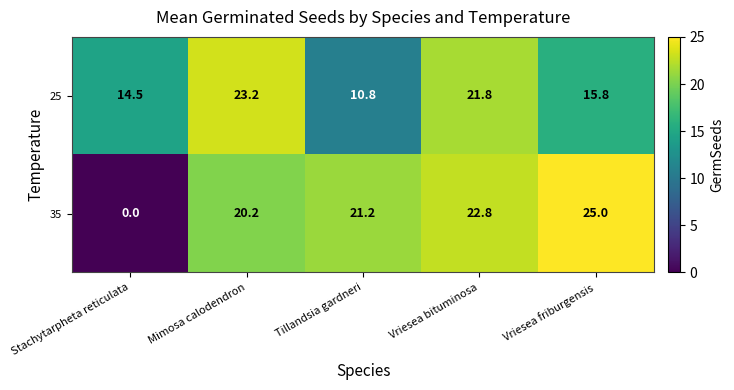

Reading left to right, transcribe all the data shown in this chart.

25: 14.5	23.2	10.8	21.8	15.8
35: 0.0	20.2	21.2	22.8	25.0